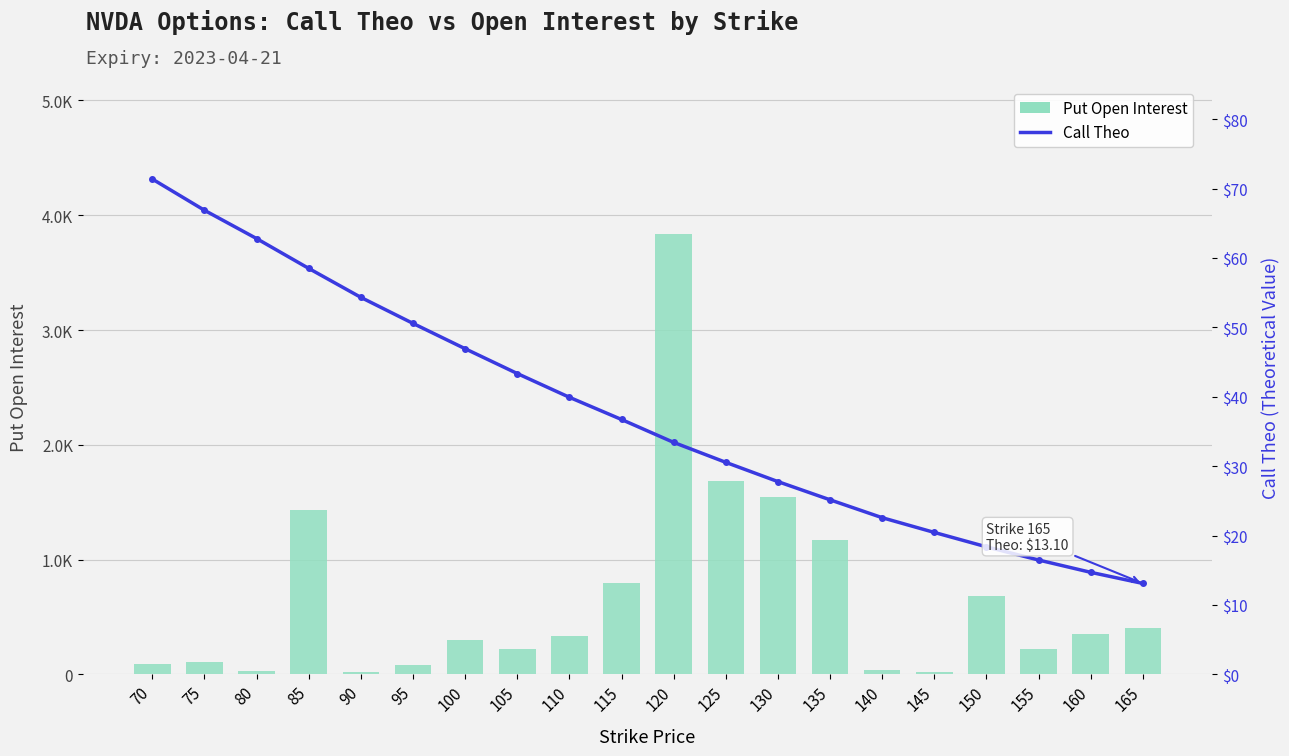

List the series in order of their peak value, highest first.

Put Open Interest, Call Theo